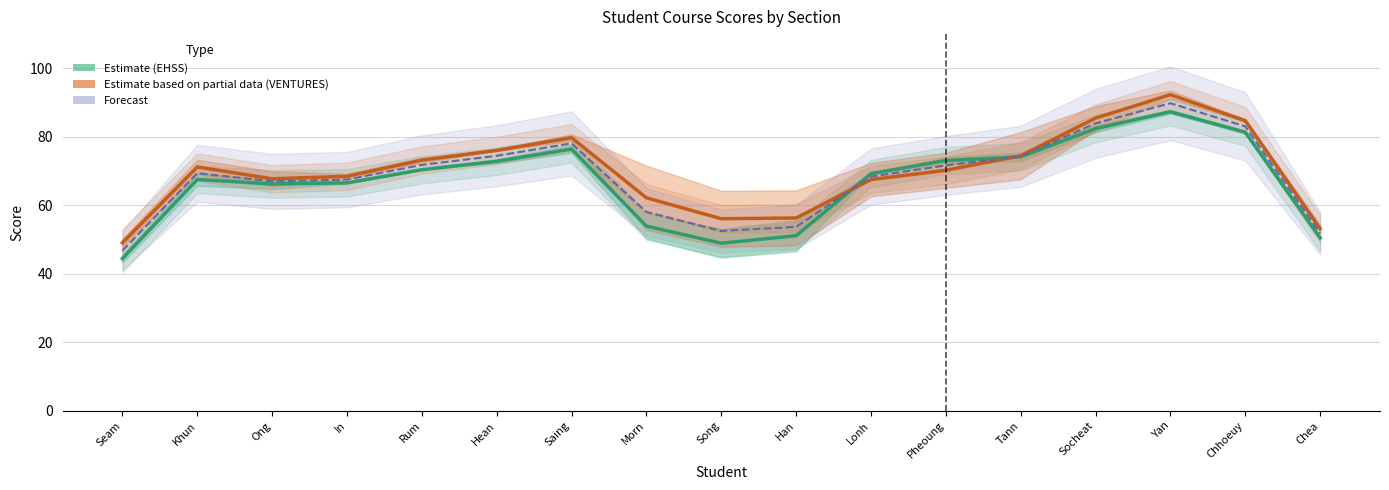

What is the difference between the highest and lowest values at Hean?

3.2